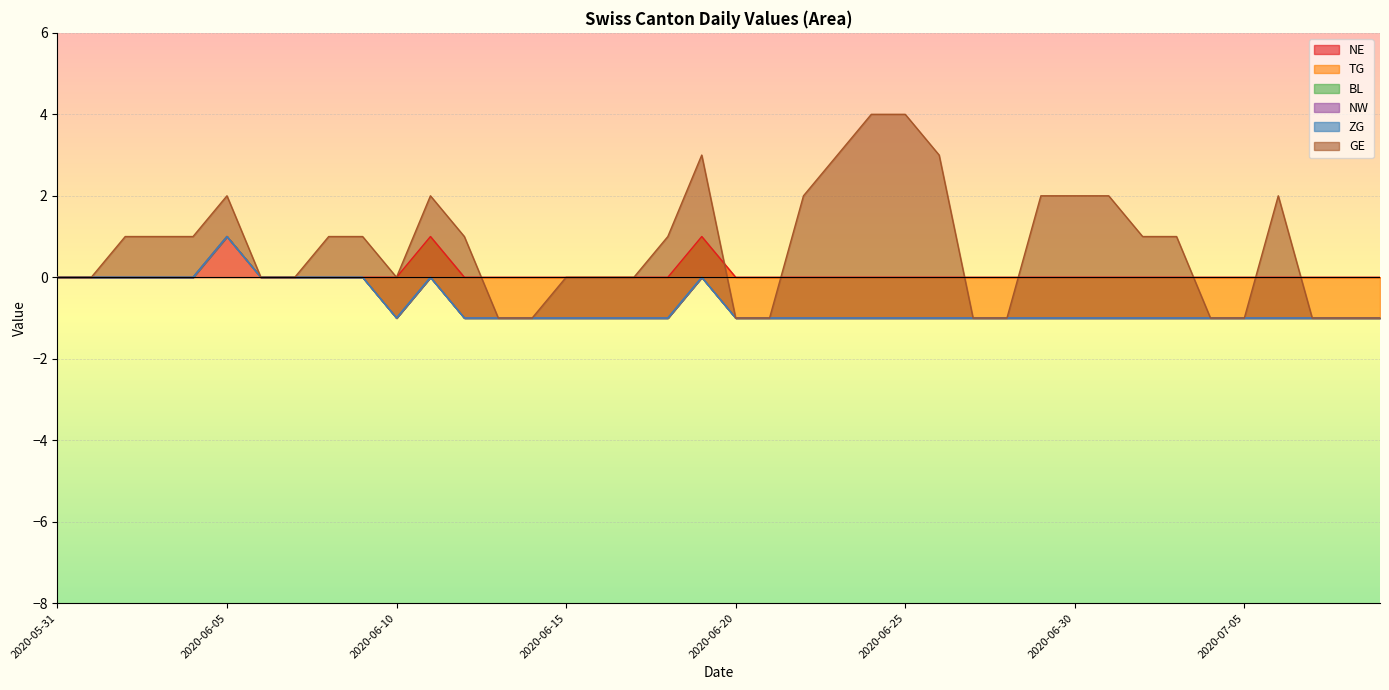

Between 2020-06-26 and 2020-07-03, which series saw the biggest shift?

GE